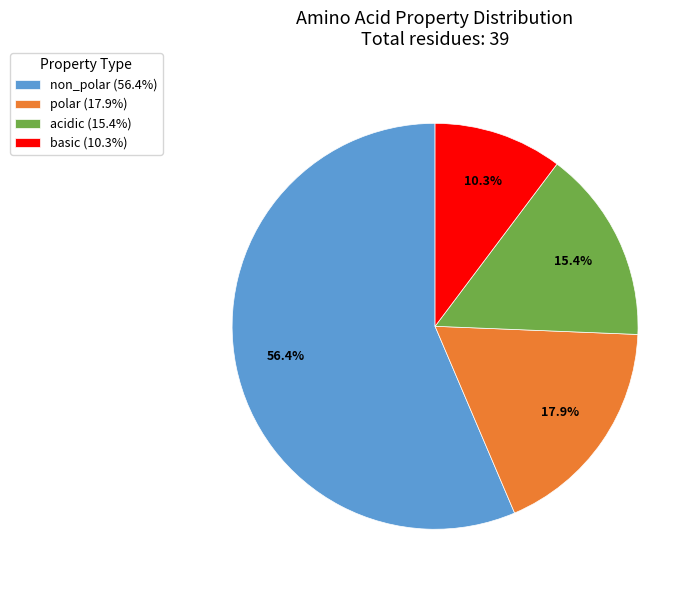

To the nearest percent, what percentage of the pie is non_polar?

56%